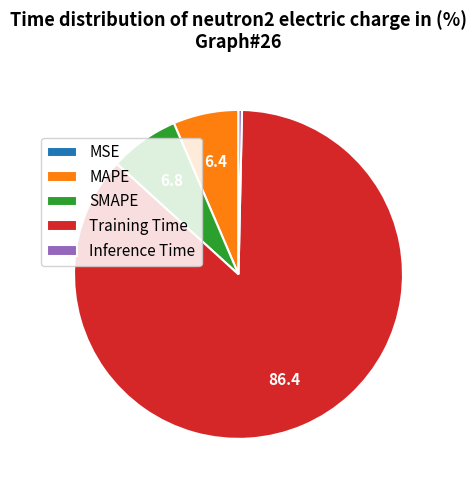

Which category has the biggest portion of the pie?

Training Time